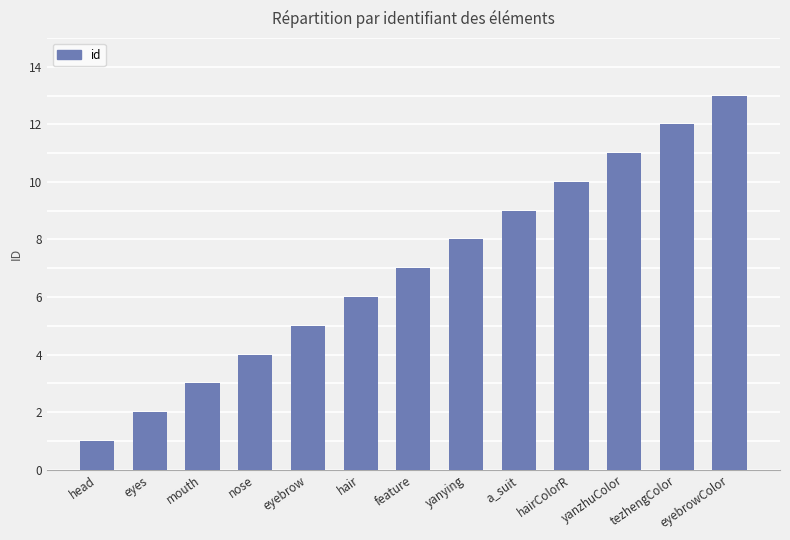

Reading left to right, what are all the values shown in this chart?

head=1	eyes=2	mouth=3	nose=4	eyebrow=5	hair=6	feature=7	yanying=8	a_suit=9	hairColorR=10	yanzhuColor=11	tezhengColor=12	eyebrowColor=13